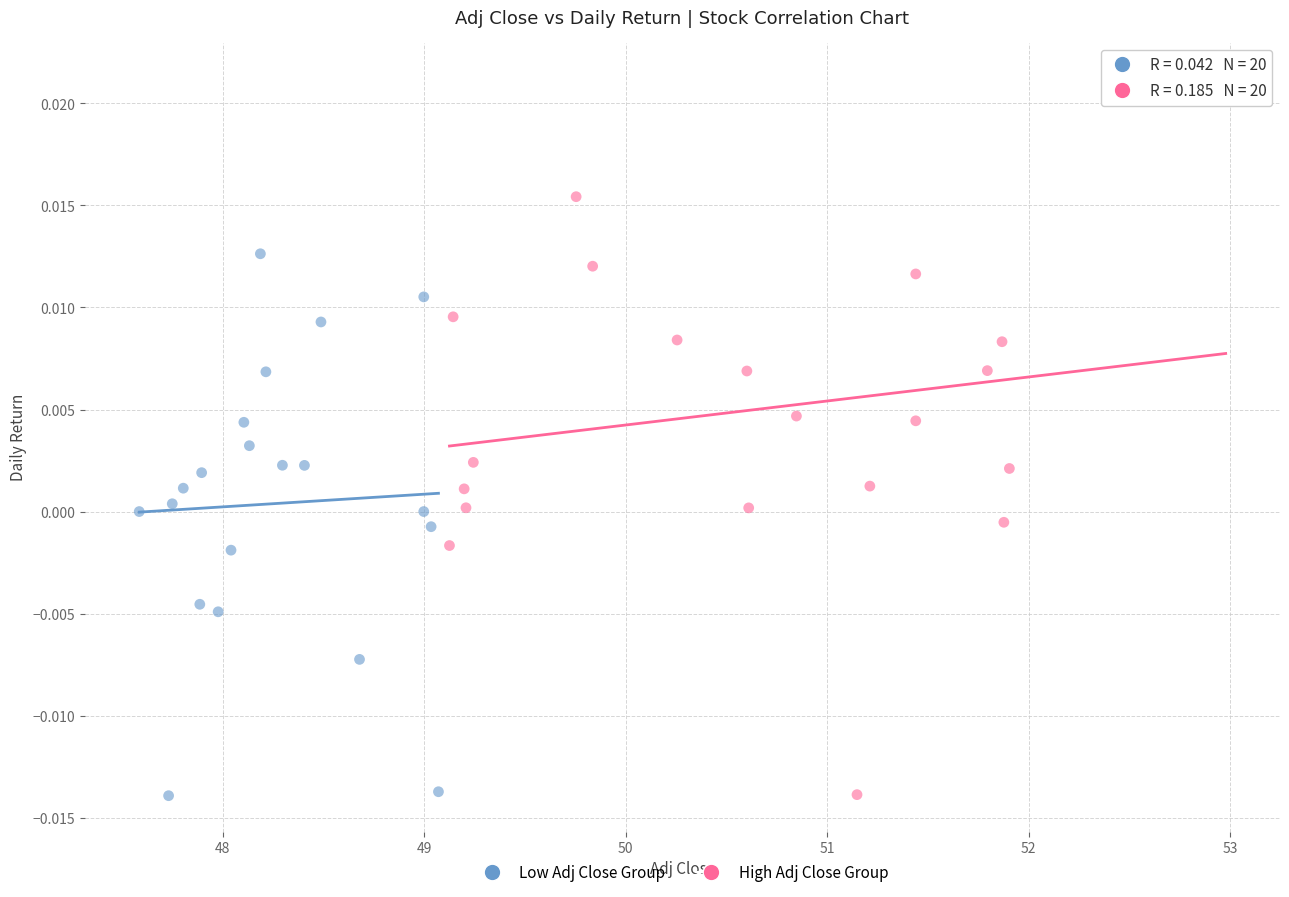

Which series has the widest spread of Y values?

High Adj Close Group